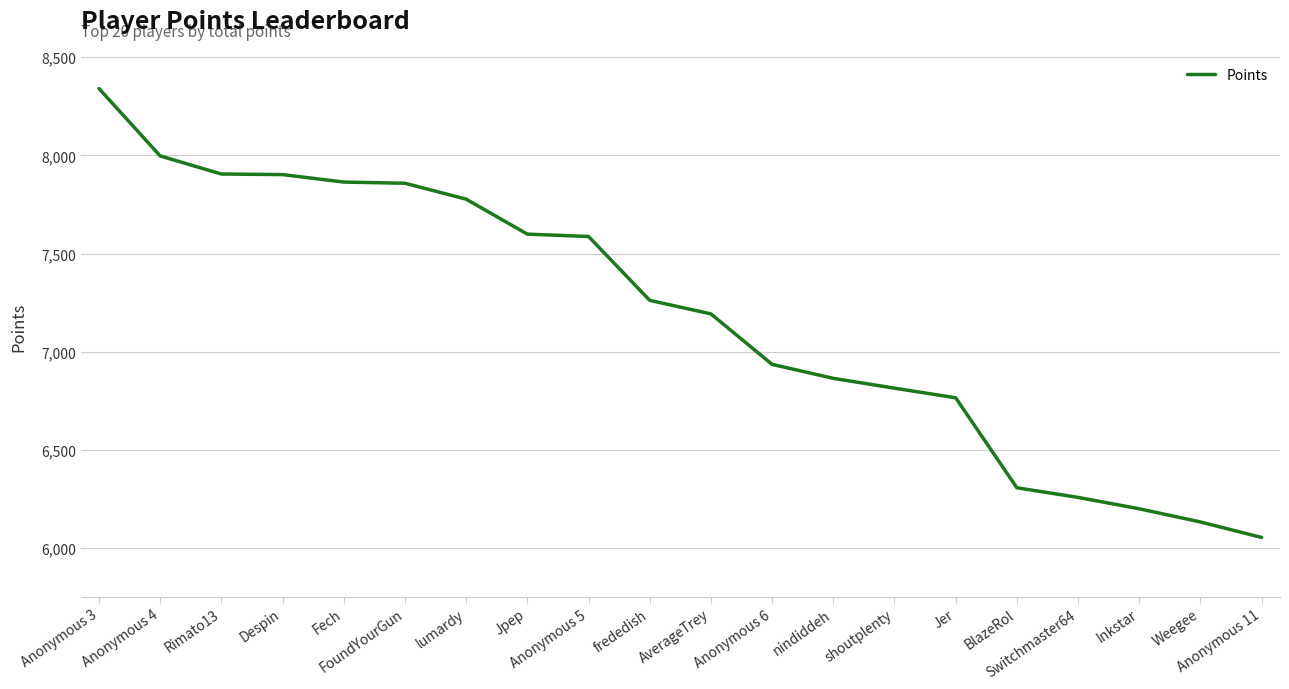

True or false: the data shows 2415 at Anonymous 5.

False